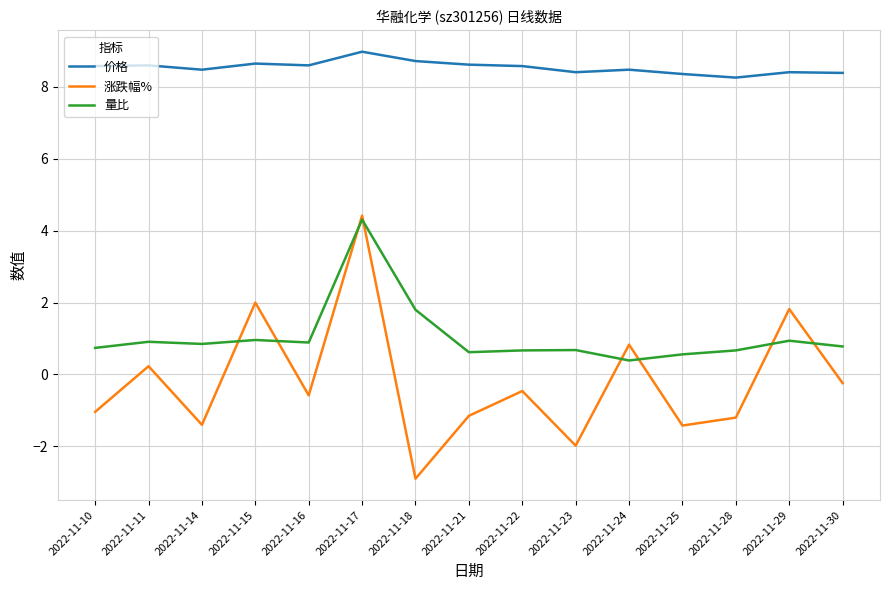

True or false: 涨跌幅% has a value of -0.6 at 2022-11-25.

False